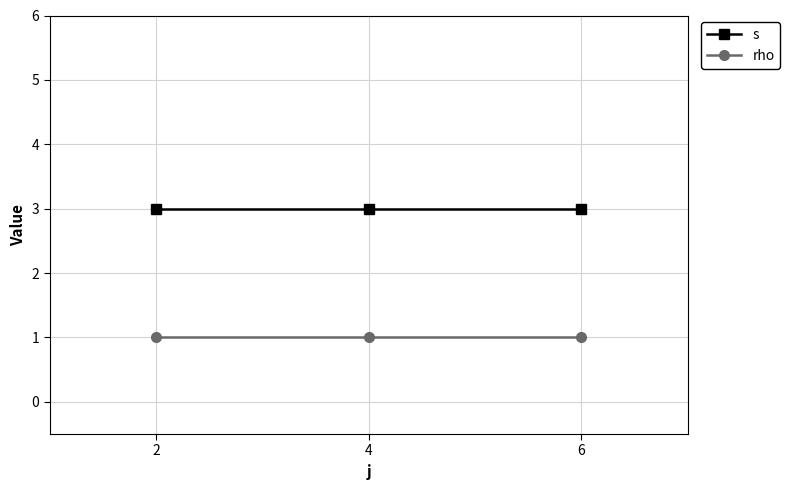

What are all the series names shown in the legend?

s, rho